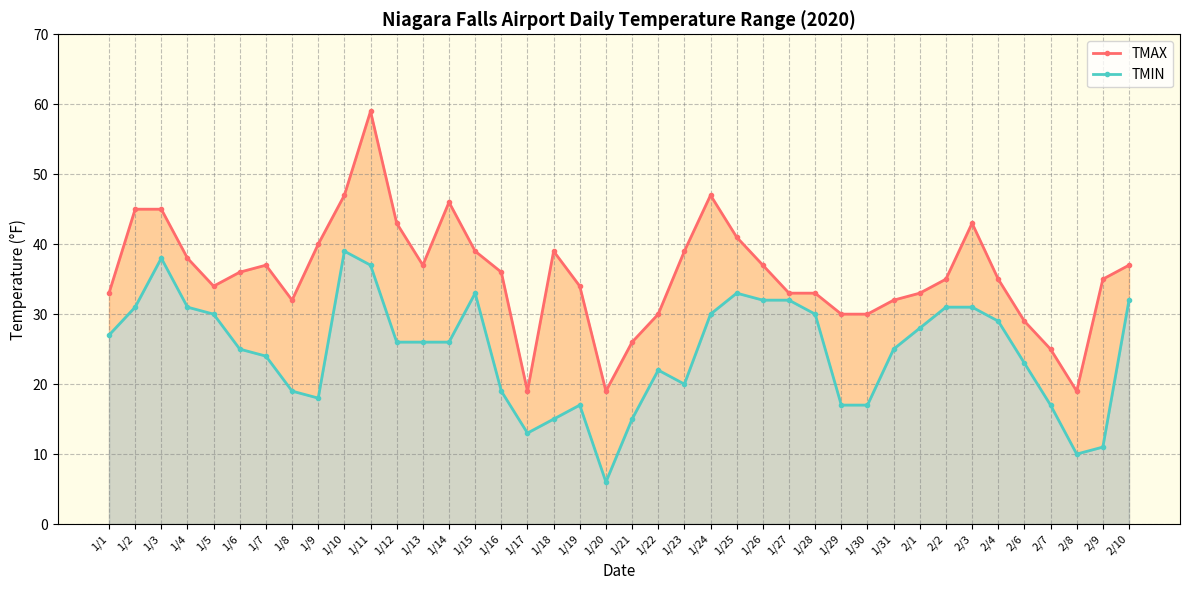

The TMAX series shows 44 at 1/22. True or false?

False